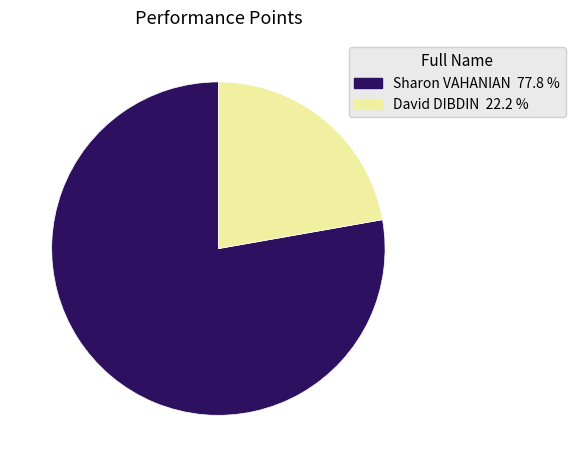

Which category has the biggest portion of the pie?

Sharon VAHANIAN